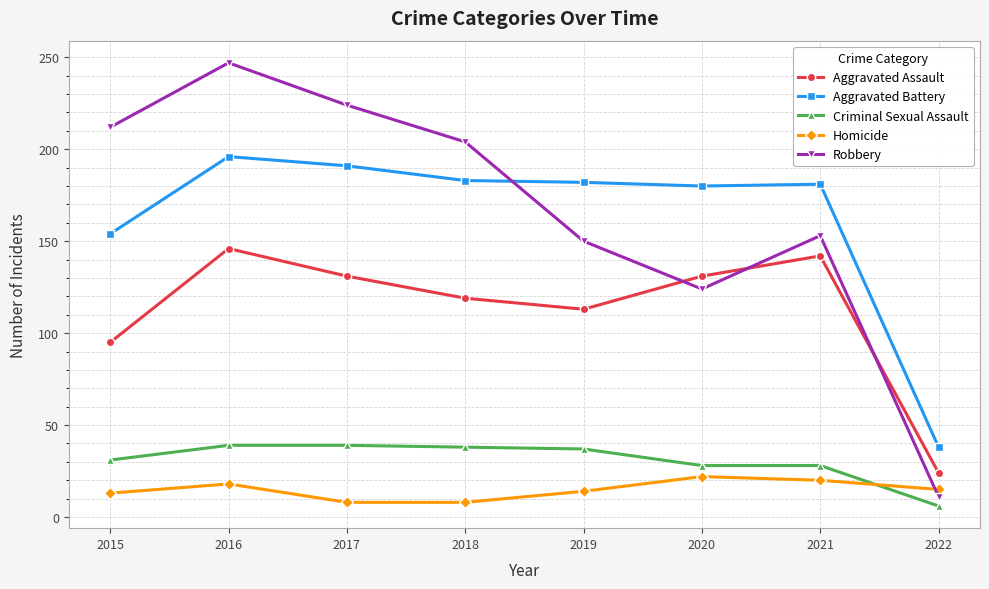

List the series in order of their peak value, highest first.

Robbery, Aggravated Battery, Aggravated Assault, Criminal Sexual Assault, Homicide